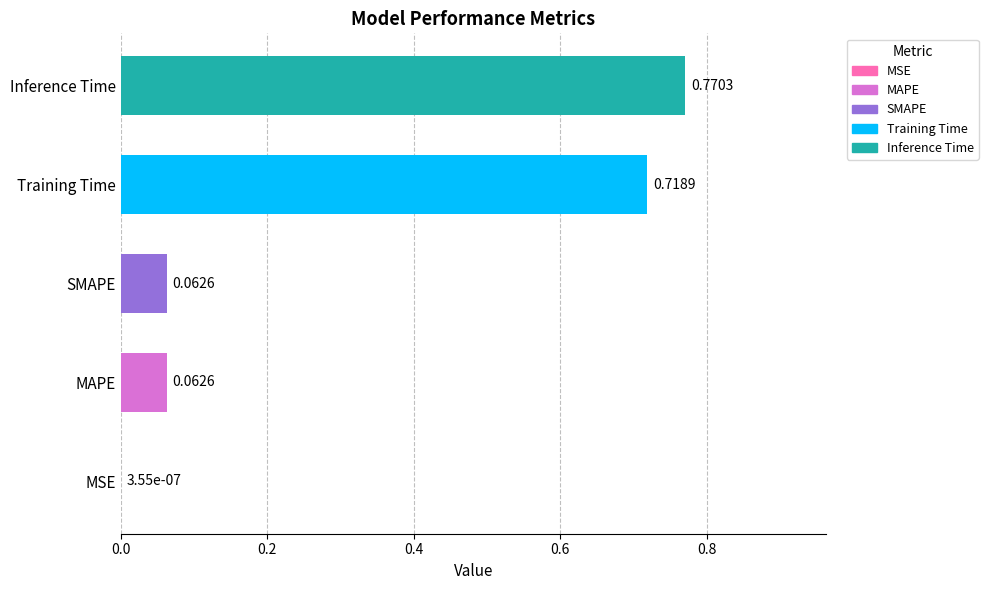

Are the bars grouped side by side (vs. stacked)?

No